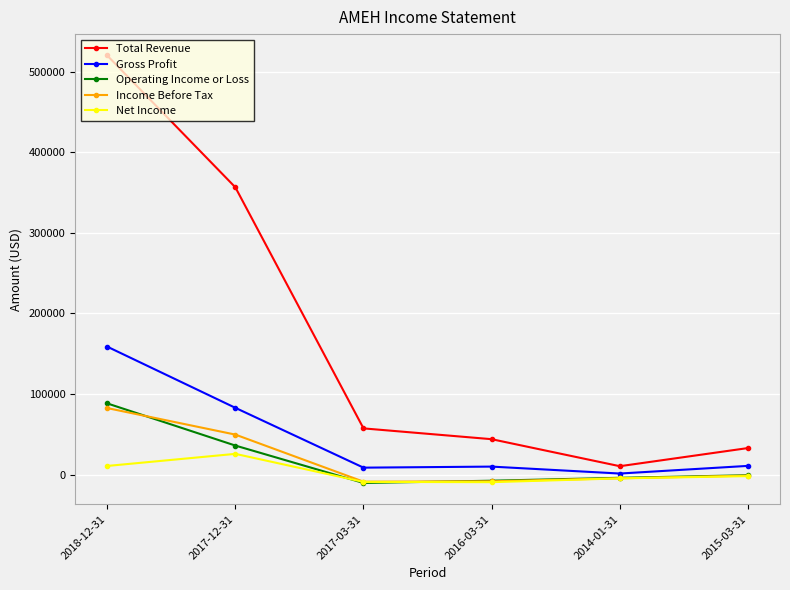

Is it true that Total Revenue equals 356400 at 2017-12-31?

True